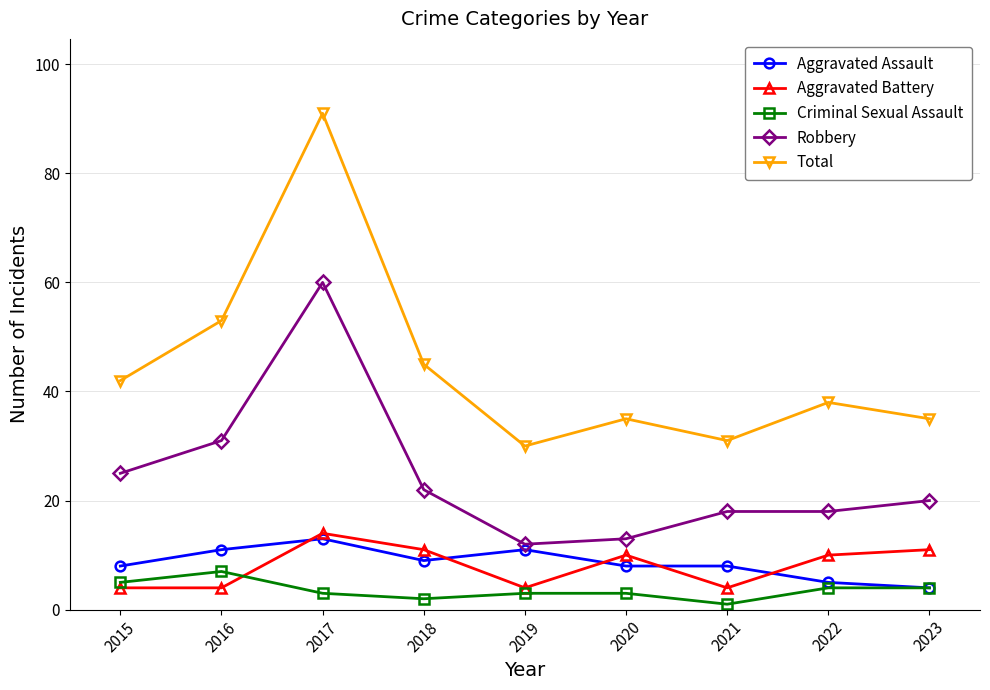

What is the value of the Robbery point at the 9th from the left?

20